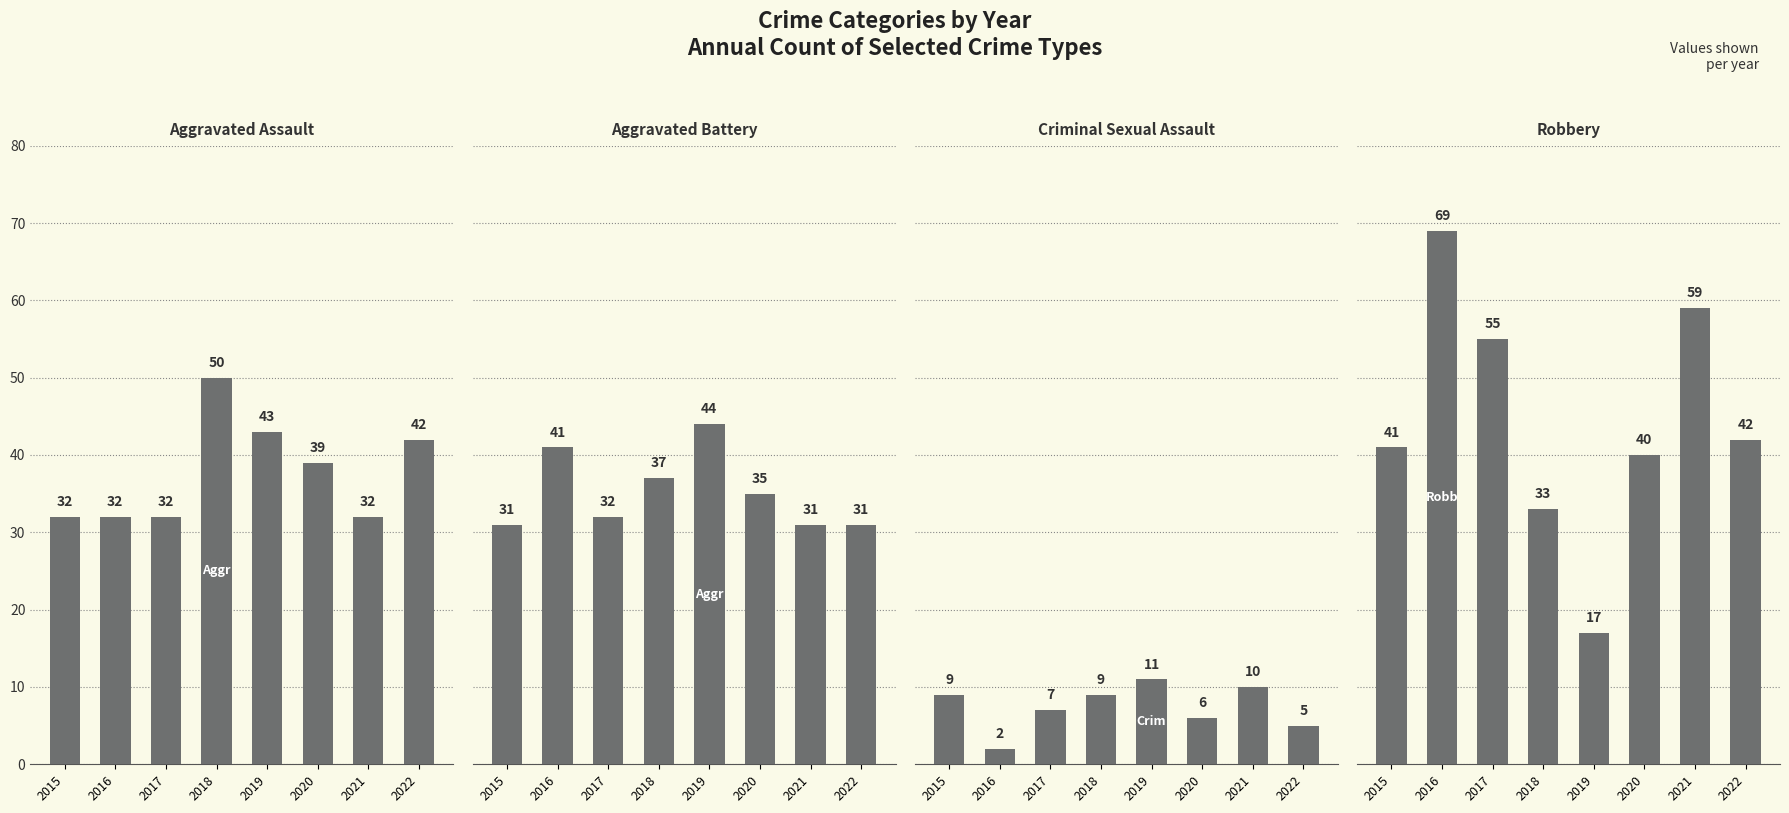

What is the minimum value for Aggravated Battery?

31